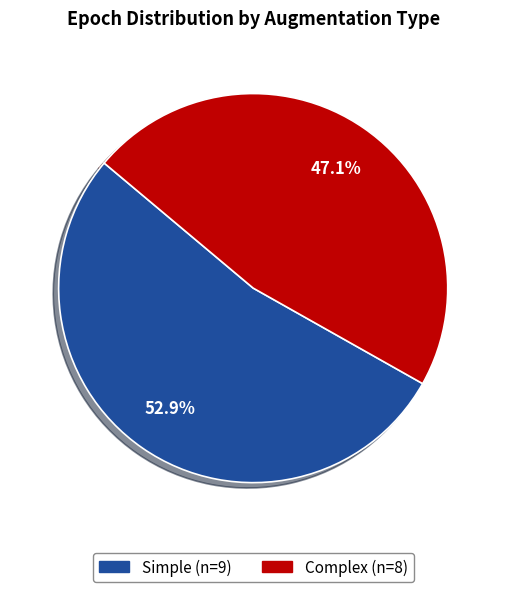

Rank the categories by value from lowest to highest.

Complex, Simple